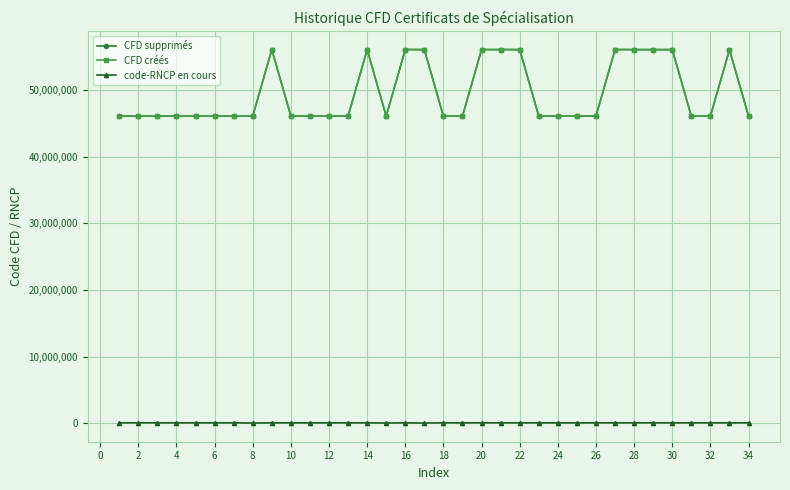

What are all the series names shown in the legend?

CFD supprimés, CFD créés, code-RNCP en cours